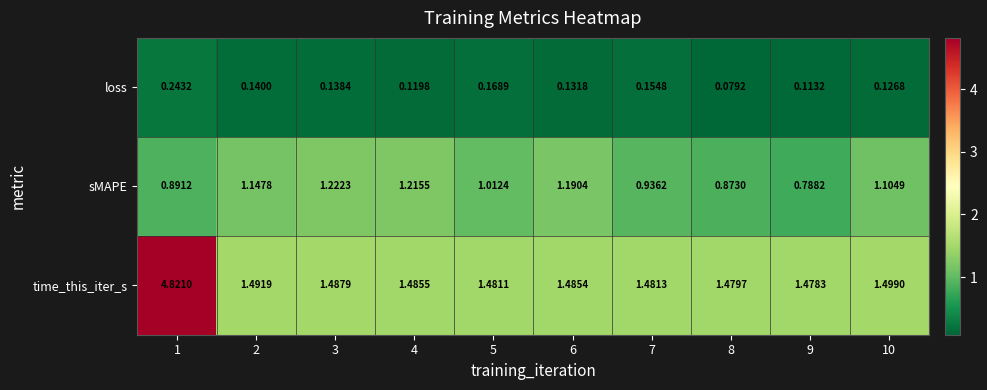

What is the difference between the highest and lowest values at 9?

1.4